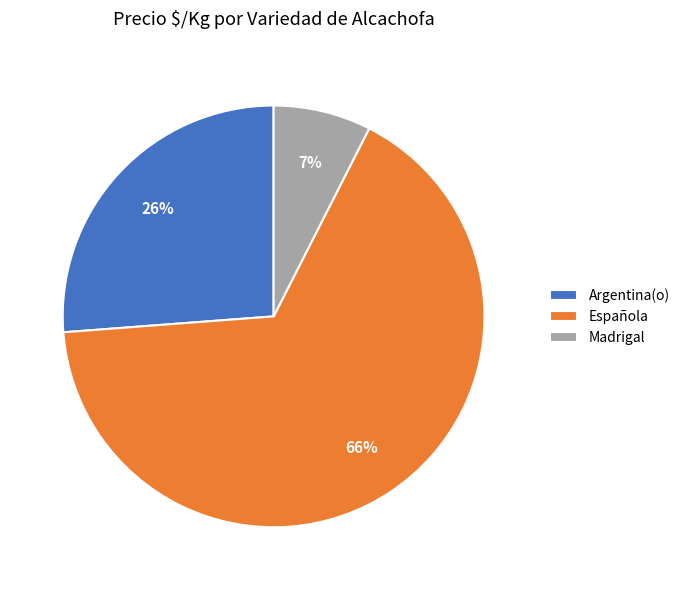

Do Madrigal and Argentina(o) together represent more than half of the pie?

No